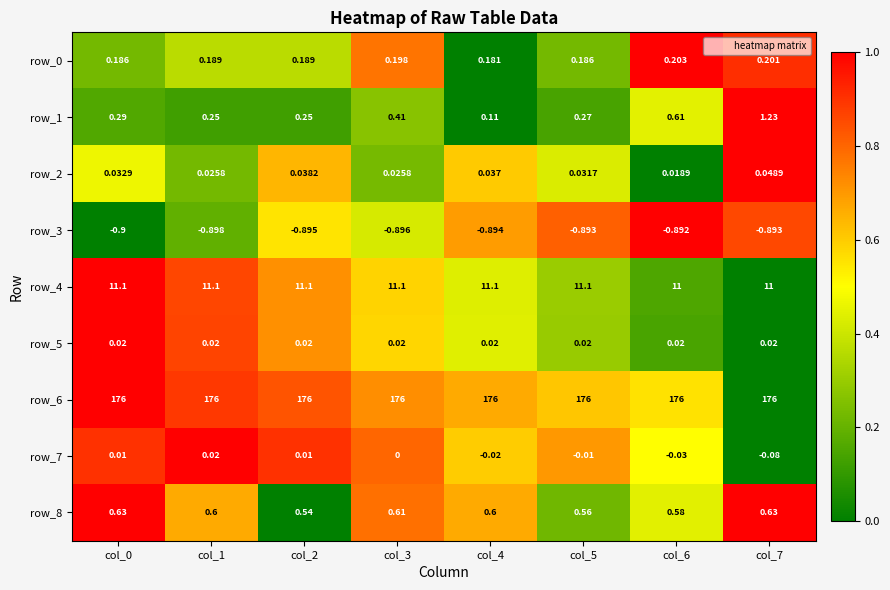

Count the number of data series in this chart.

9